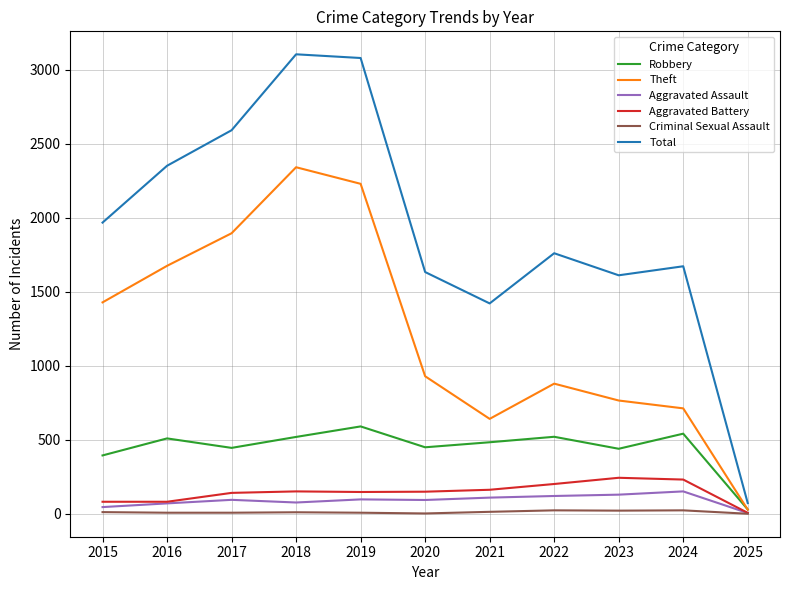

What is the difference between the Aggravated Assault values at 2020 and 2025?

88